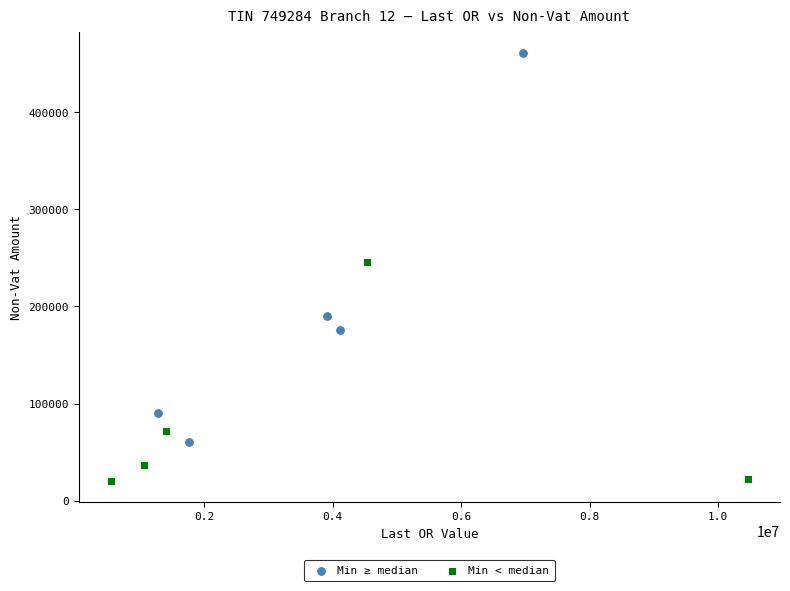

Which series has the widest spread of Y values?

Min ≥ median